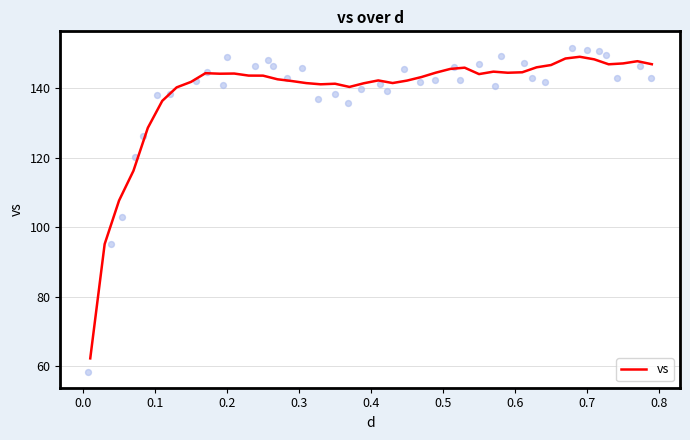

What is the highest value of the vs series?

149.0